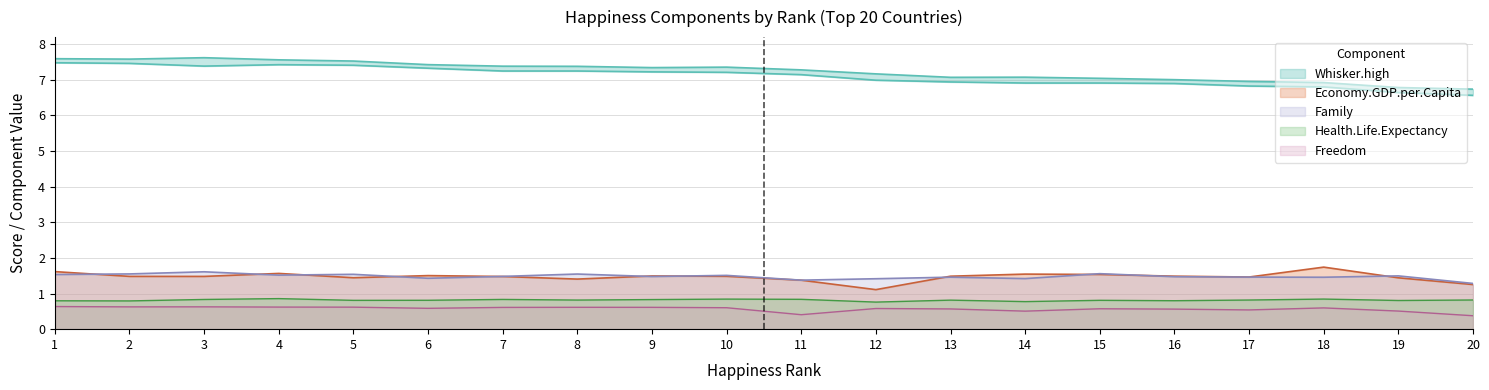

How many lines are shown in the chart?

6